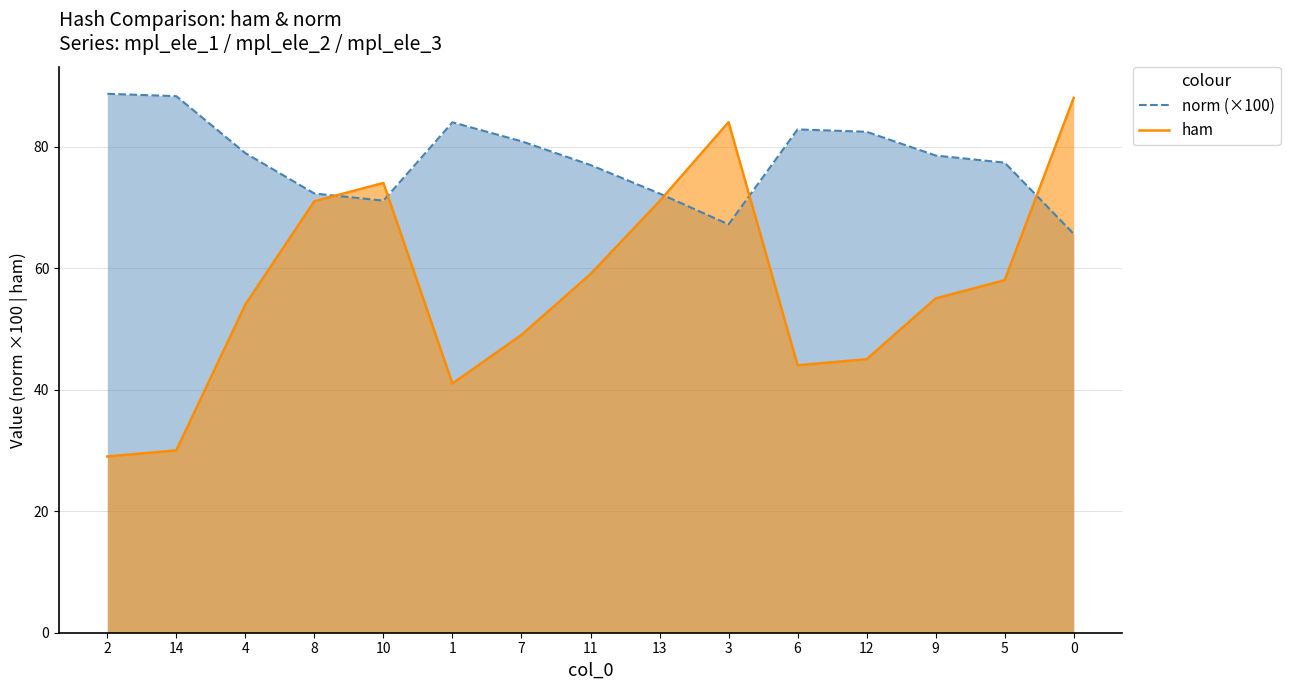

Does the chart have visible grid lines?

Yes